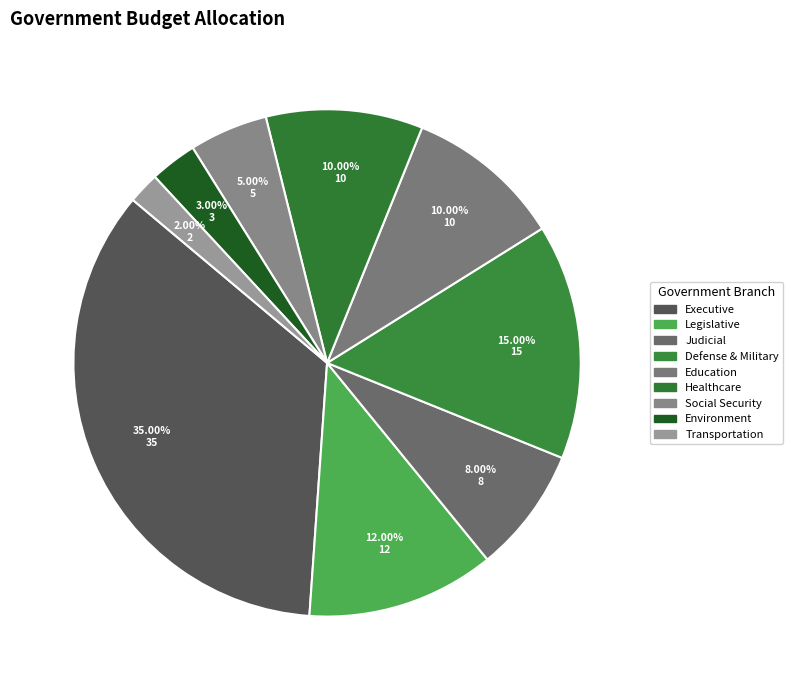

Is there a majority slice in this chart?

No